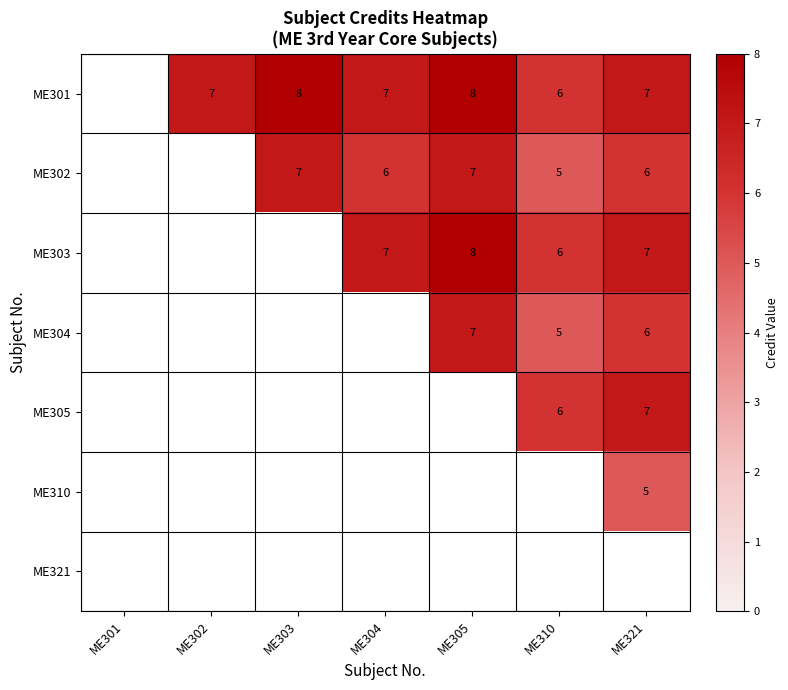

Is the value of ME303 at ME304 greater than the value of ME301 at ME305?

No